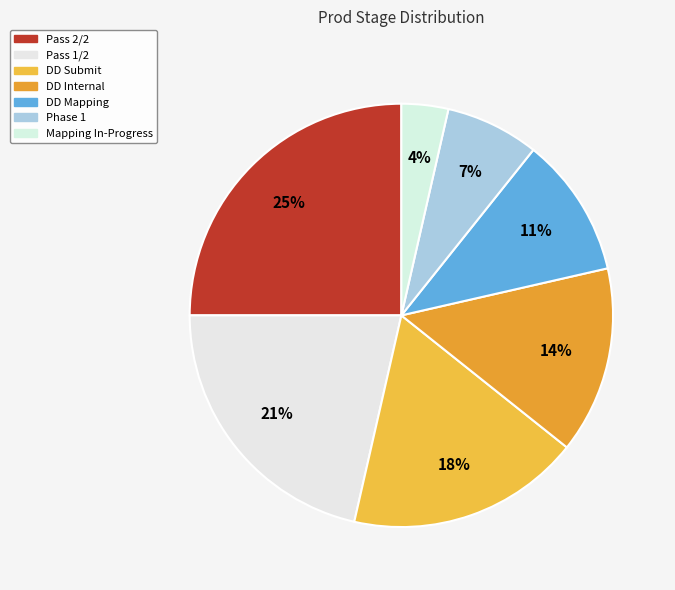

The Pass 2/2 slice represents 25% of the pie. True or false?

True